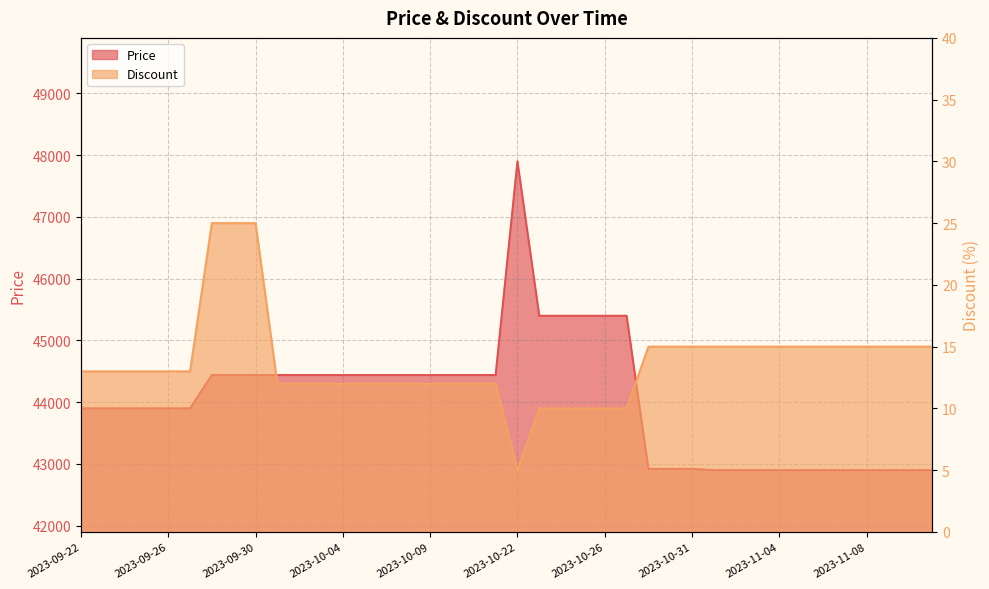

What is the total value across all series at 2023-10-27?

45410